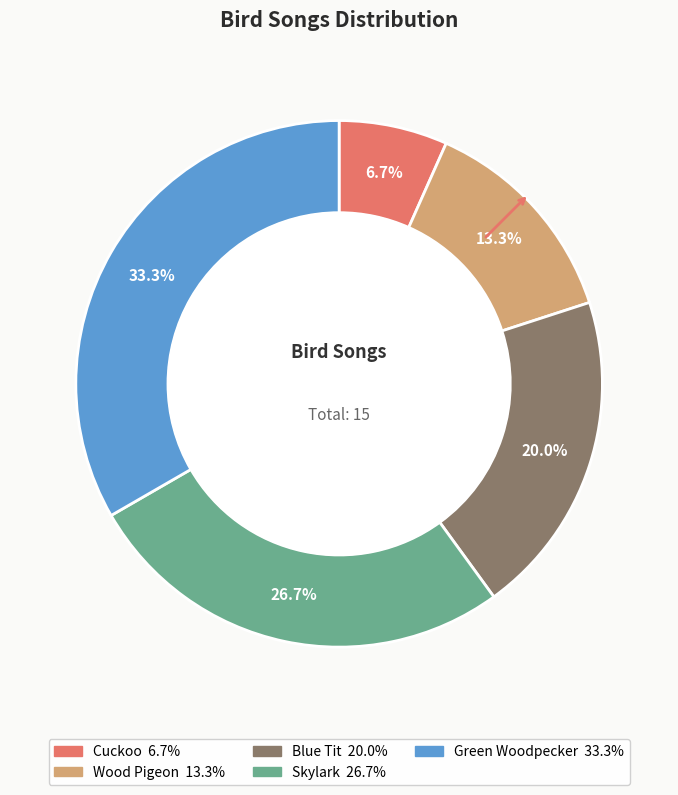

Rank the categories by value from lowest to highest.

Cuckoo, Wood Pigeon, Blue Tit, Skylark, Green Woodpecker